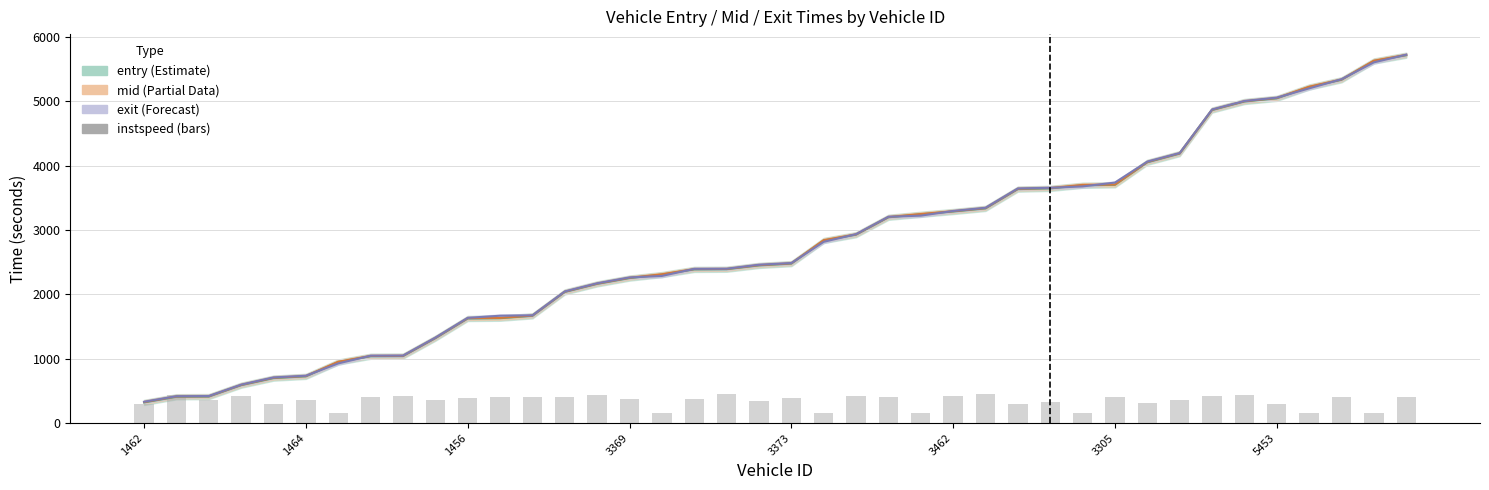

How many values exceed 386?

20